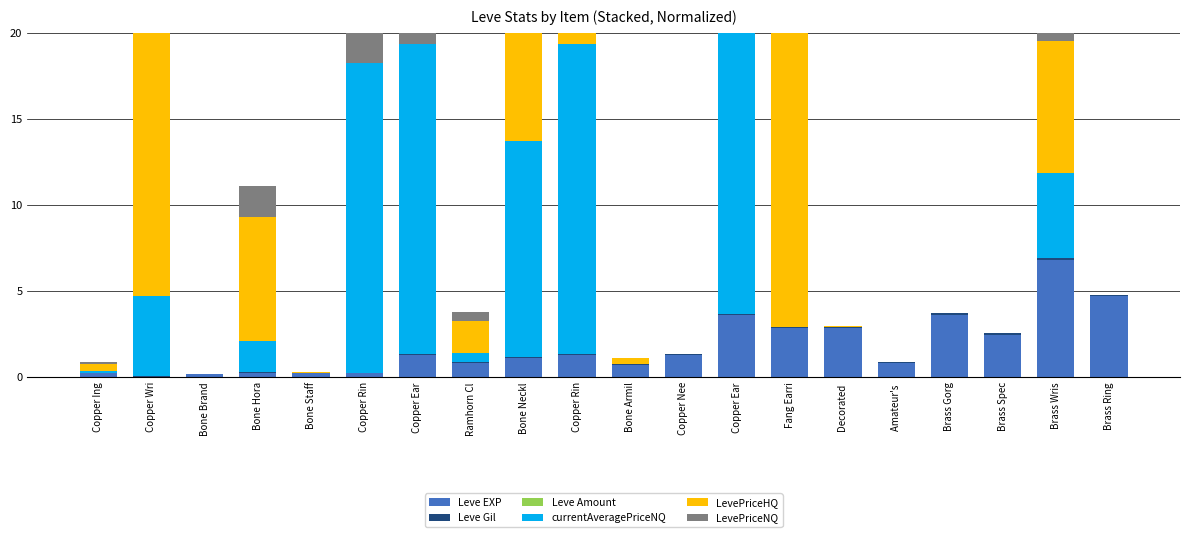

What is the label of the 15th bar from the left?

Decorated 